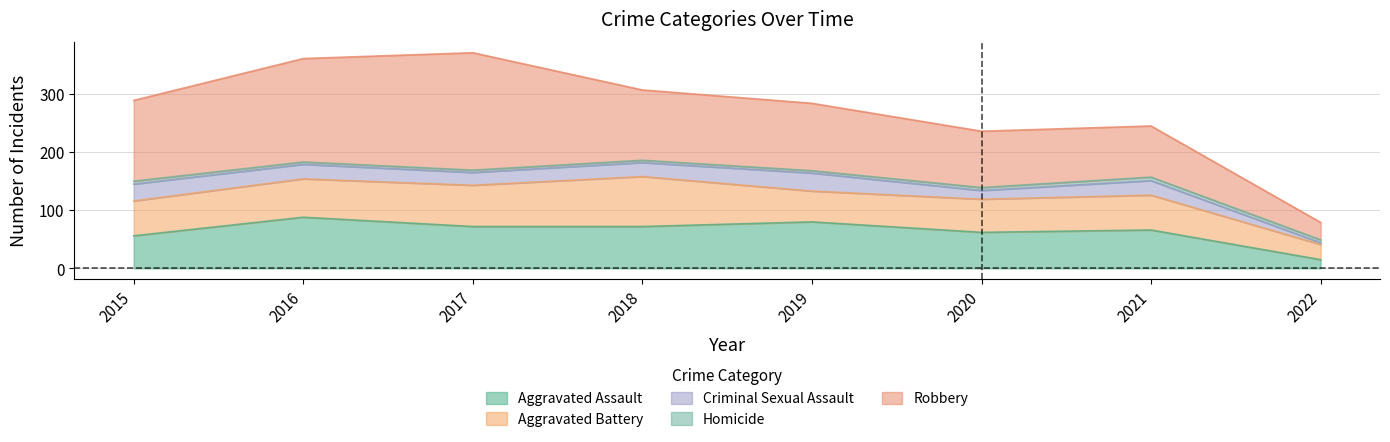

Rank the categories by Criminal Sexual Assault value from highest to lowest.

2019, 2015, 2016, 2021, 2018, 2017, 2020, 2022